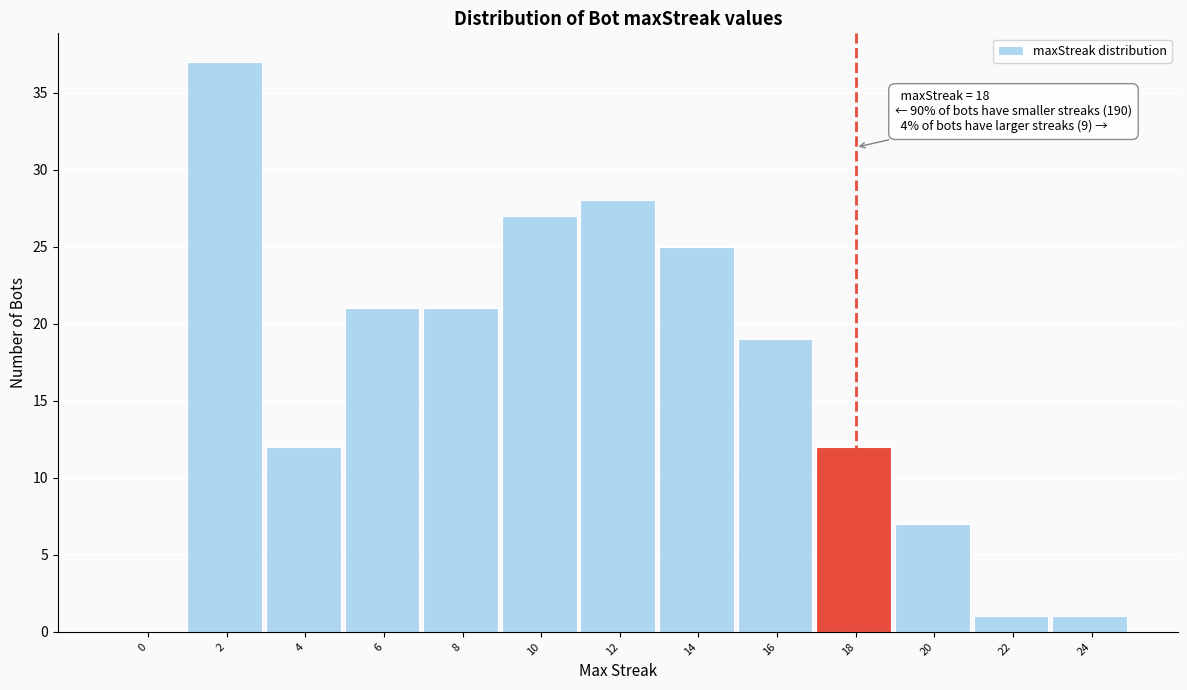

Reading left to right, transcribe all the data shown in this chart.

0=0	2=37	4=12	6=21	8=21	10=27	12=28	14=25	16=19	18=12	20=7	22=1	24=1